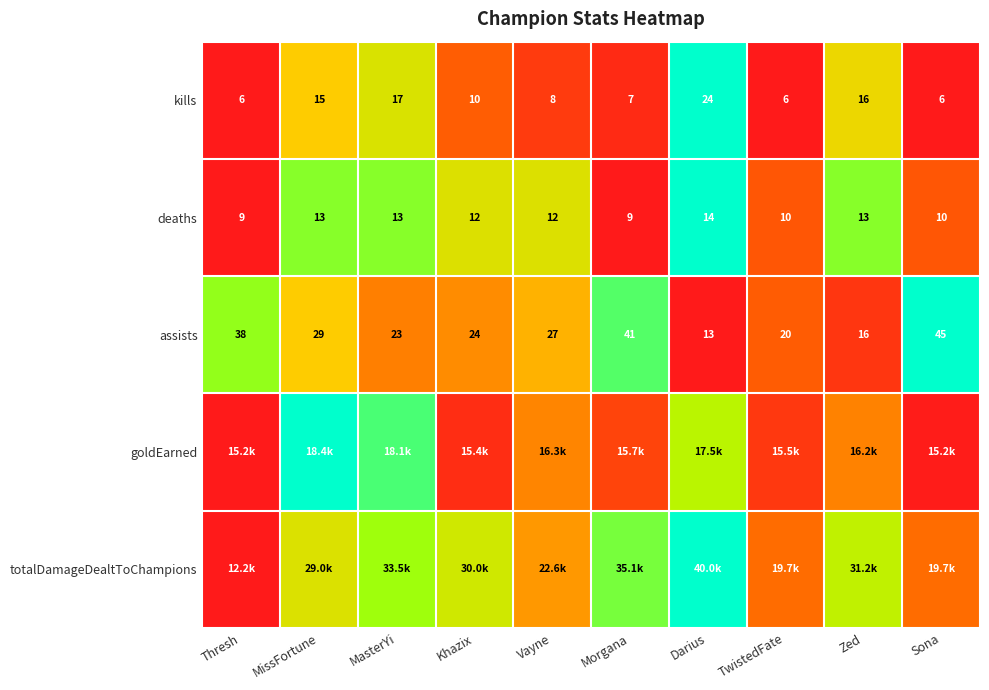

At how many categories does at least one series exceed 0?

10